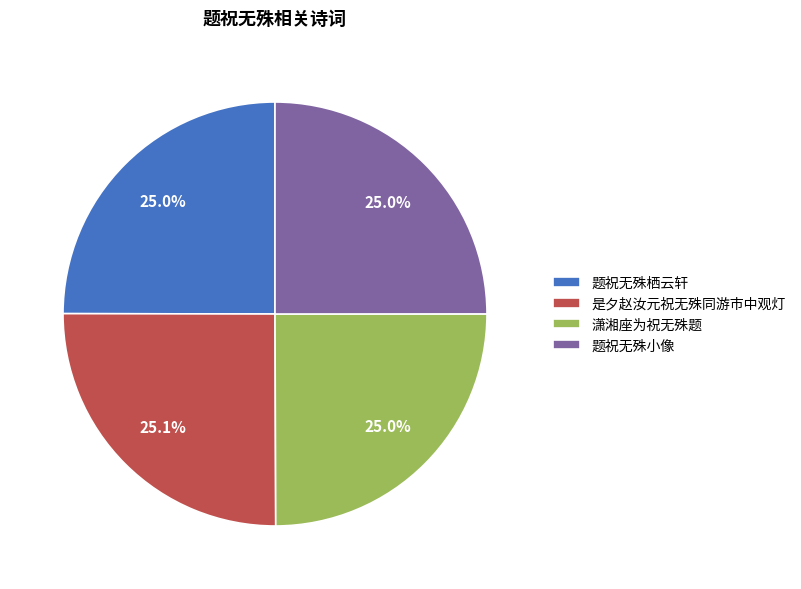

What is the ratio of the value at 潇湘座为祝无殊题 to the value at 题祝无殊栖云轩?

1.0